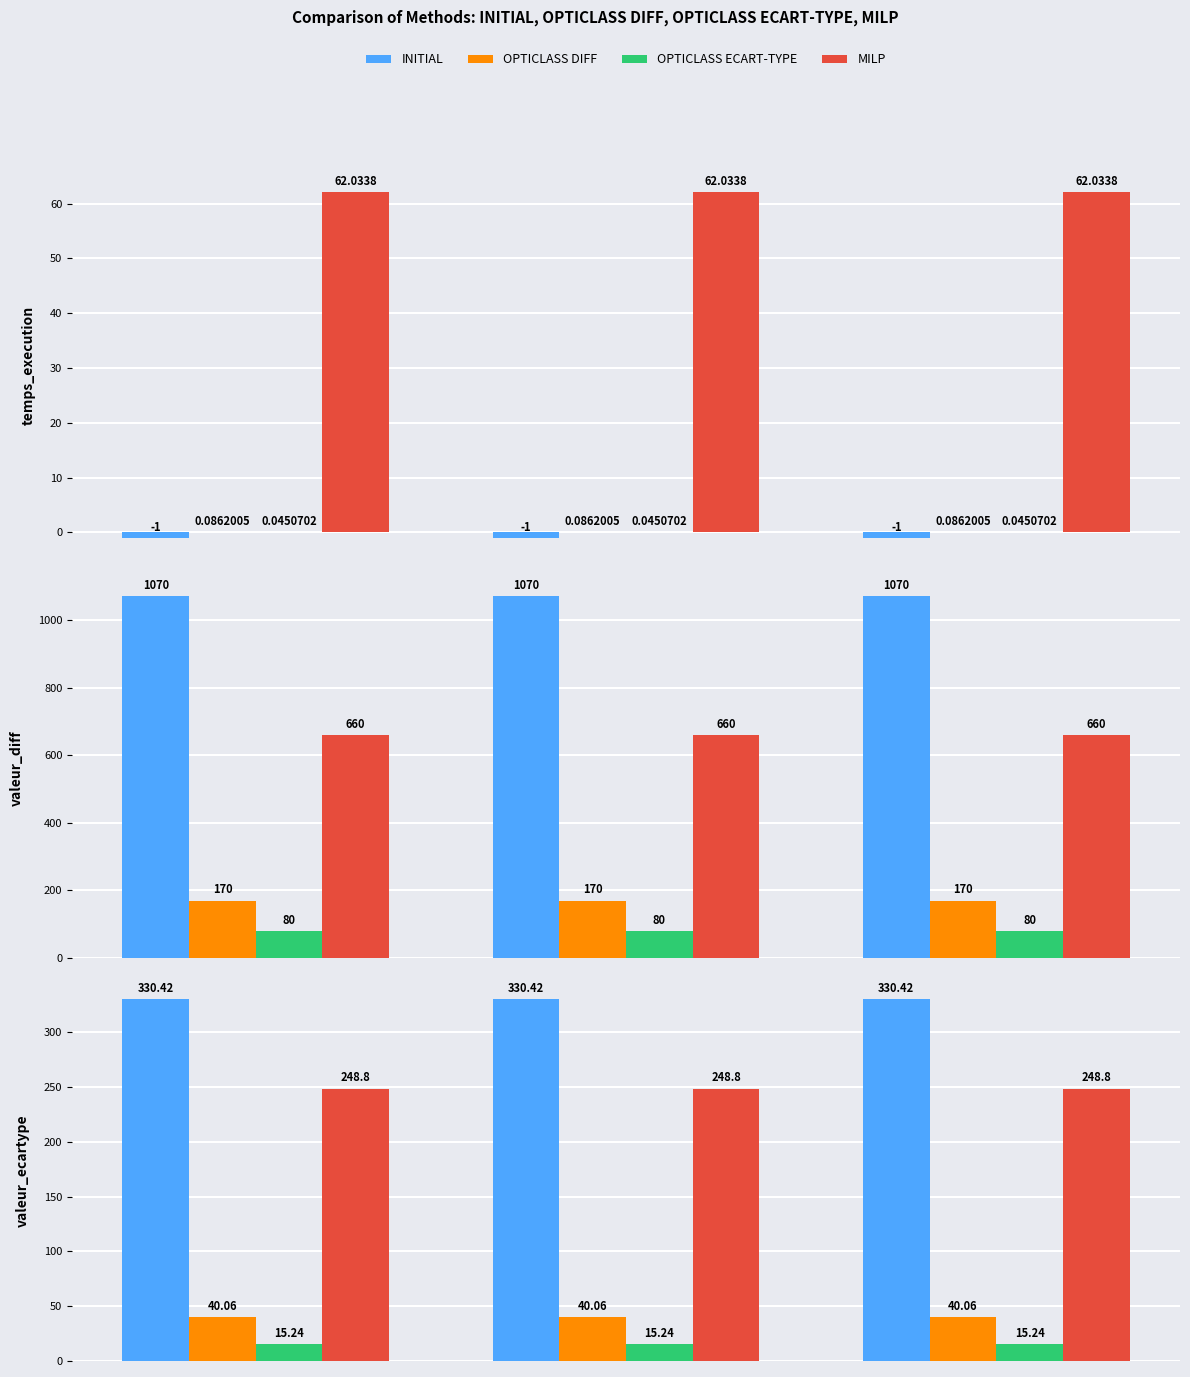

Which series changed the most between 1 and 2?

INITIAL